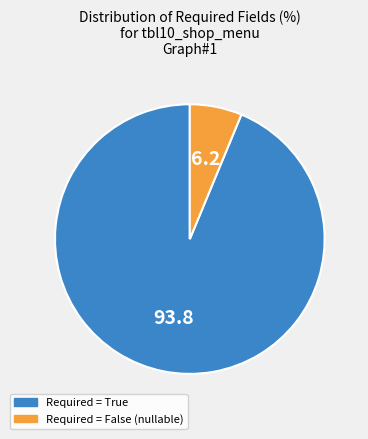

Is there any slice that represents more than half of the pie?

Yes